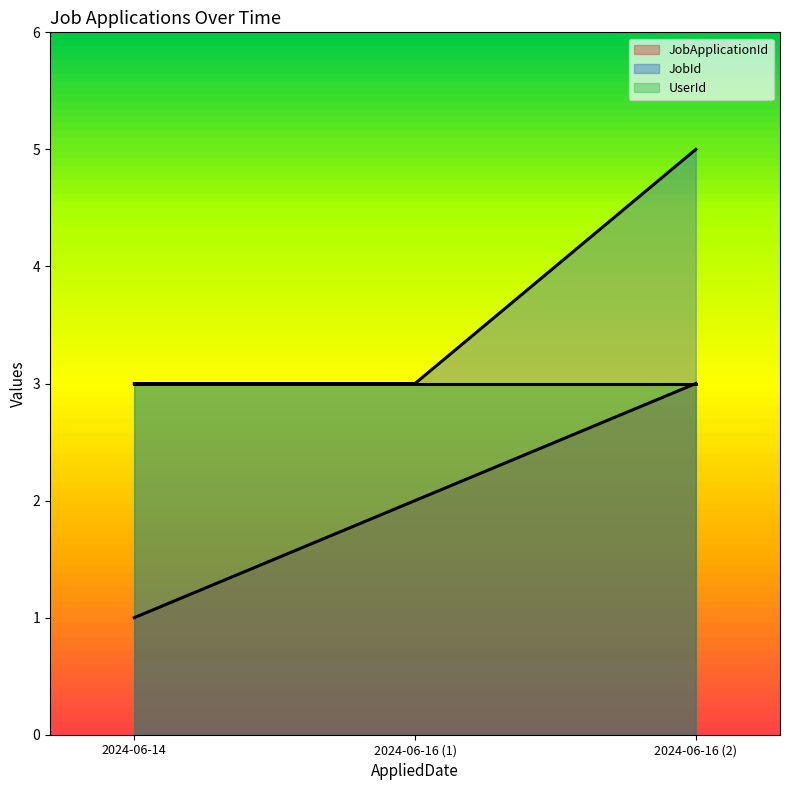

What is the greatest value displayed?

5